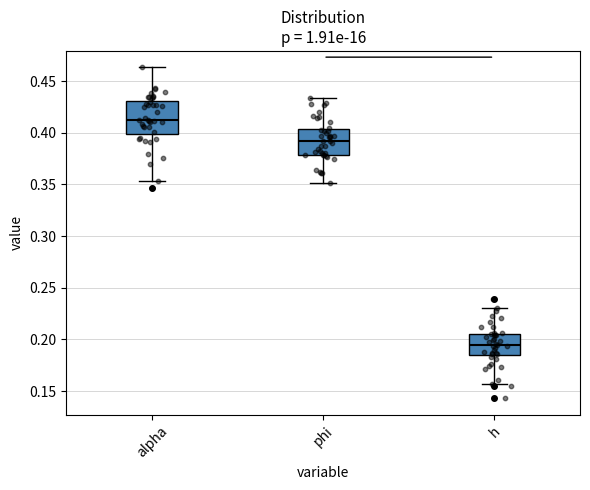

Reading left to right, read every box against the y-axis: the position of its median line, the range the box covers, and the ends of its whiskers. The values are not printed on the chart, so give them approximately, as read against the axis.

alpha: median 0.410, box 0.400 to 0.430, whiskers 0.355 to 0.465
phi: median 0.390, box 0.380 to 0.405, whiskers 0.350 to 0.435
h: median 0.195, box 0.185 to 0.205, whiskers 0.155 to 0.230